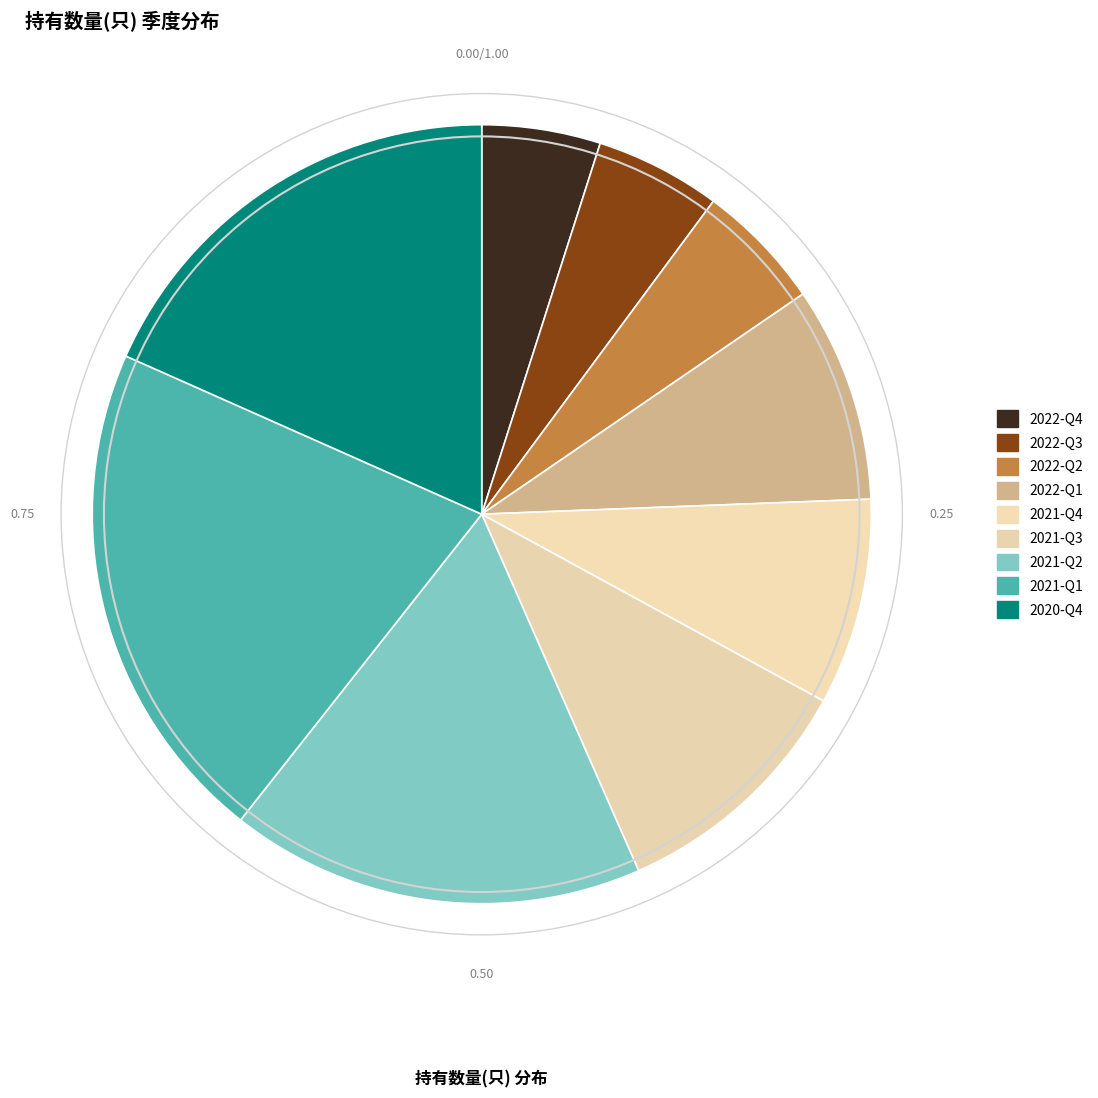

Is there a majority slice in this chart?

No